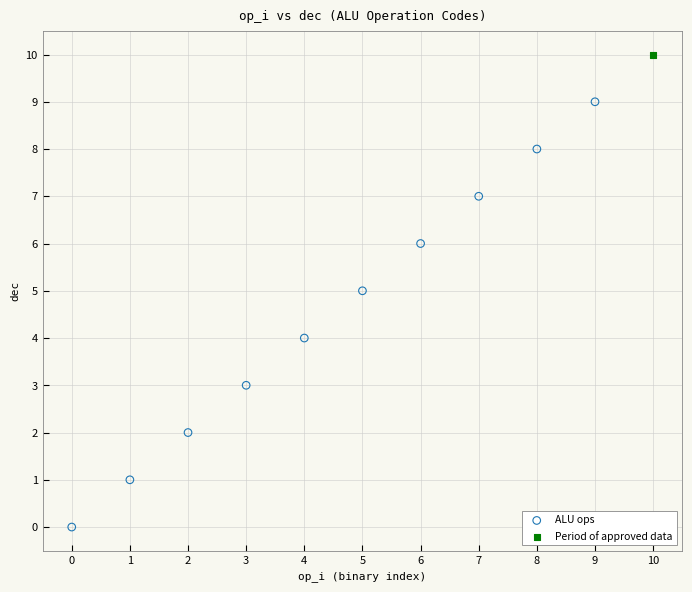

What are all the series names shown in the legend?

ALU ops, Period of approved data